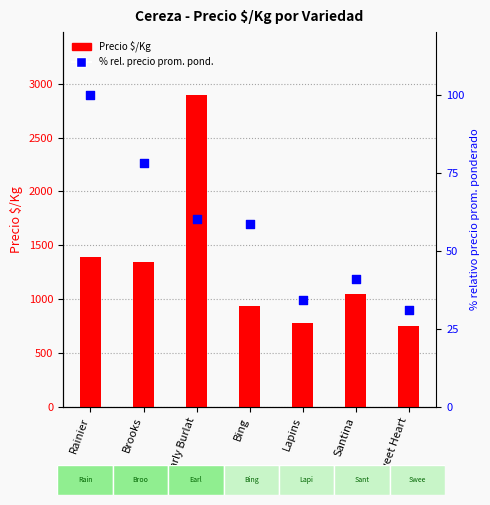

Is the value of Precio $/Kg at Bing greater than the value of % rel. precio prom. ponderado at Early Burlat?

Yes